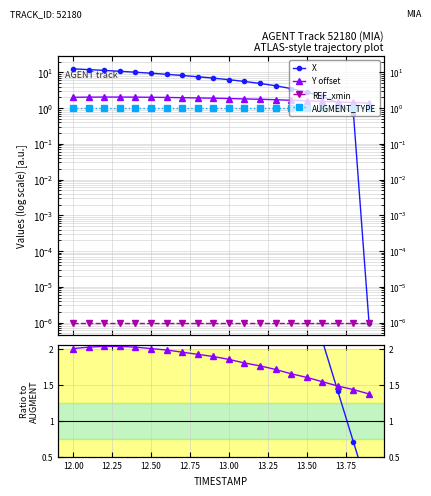

What is the spread (max minus min) of values at 12.25?

11.3